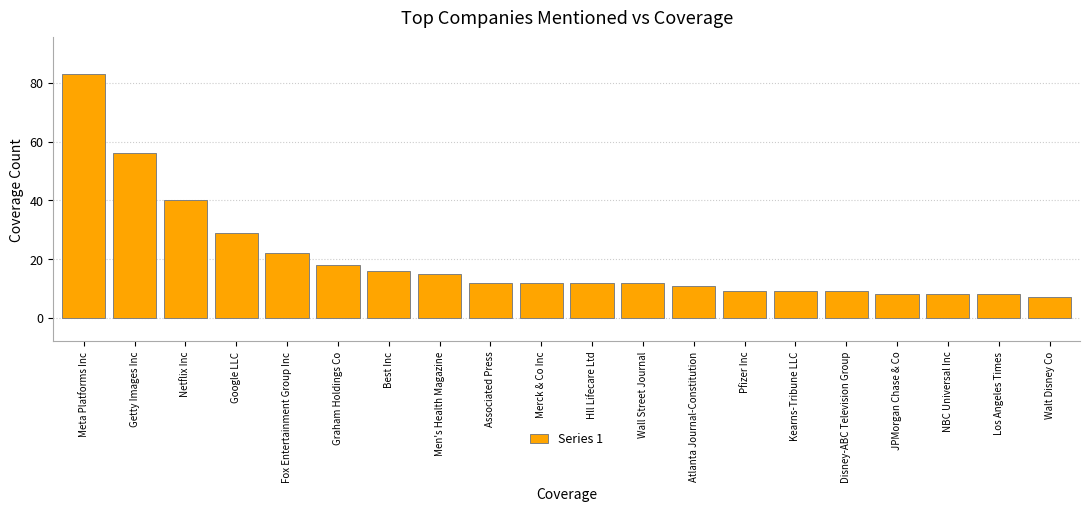

Reading left to right, list all the values displayed in this chart.

83	56	40	29	22	18	16	15	12	12	12	12	11	9	9	9	8	8	8	7